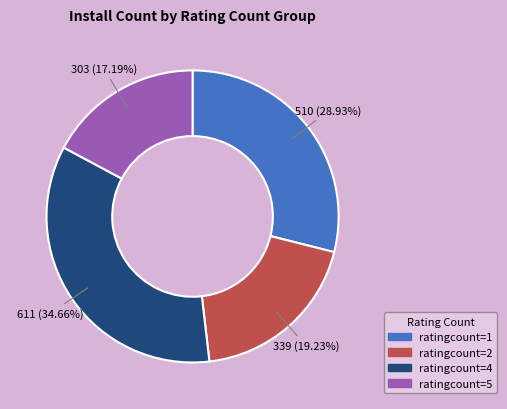

Is there a majority slice in this chart?

No